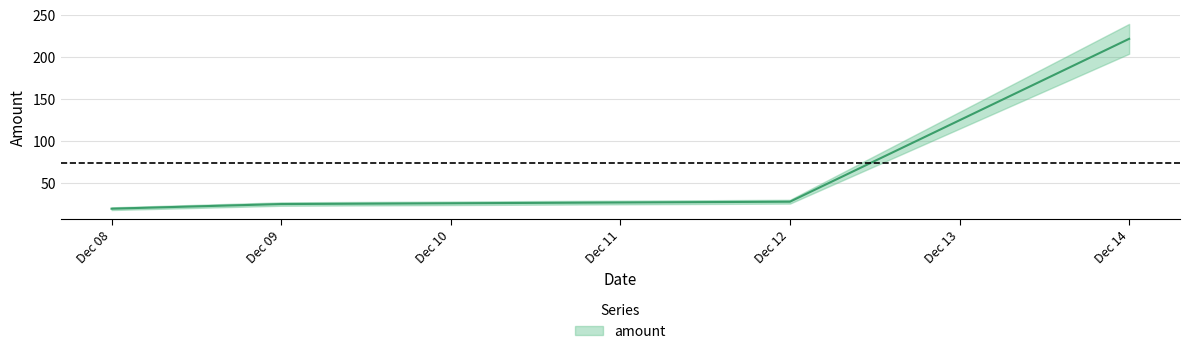

True or false: the data has more than 1 interior local peaks.

False